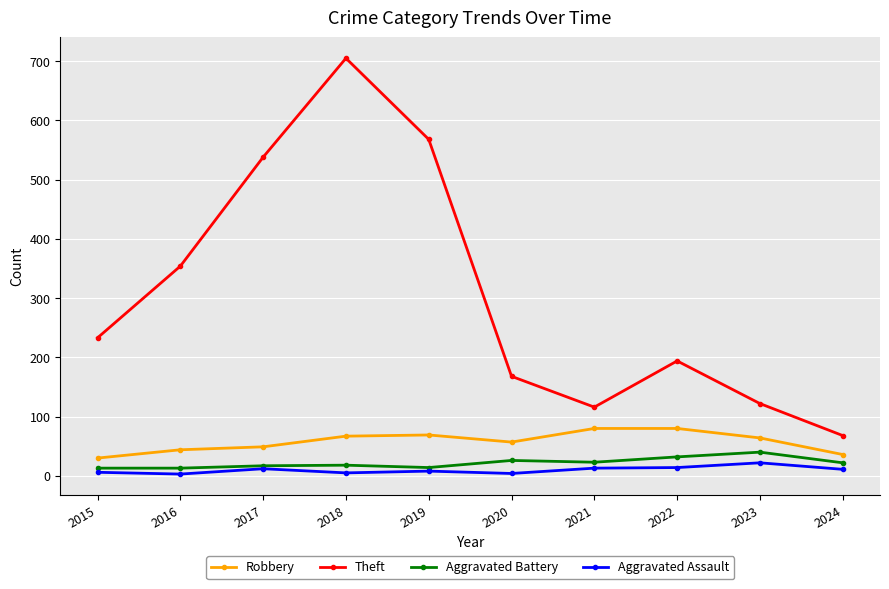

At which label does Aggravated Assault first exceed 11?

2017